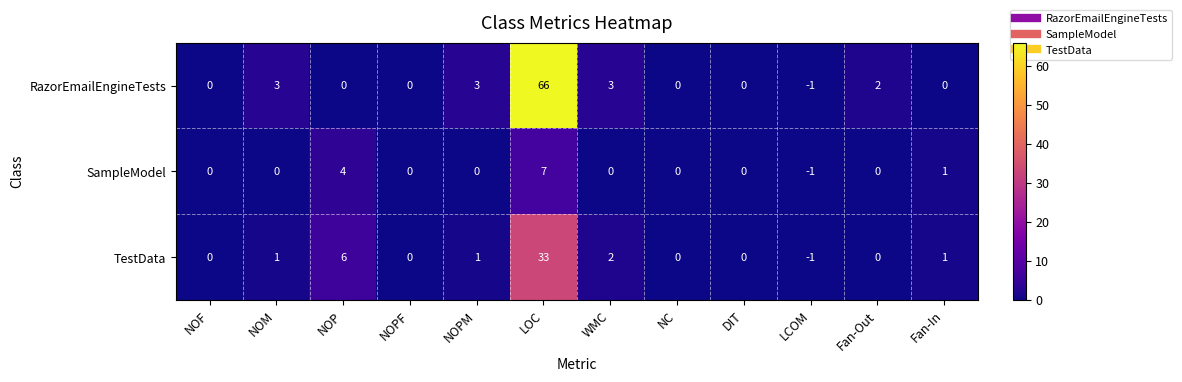

Which series has the largest range (max minus min)?

RazorEmailEngineTests